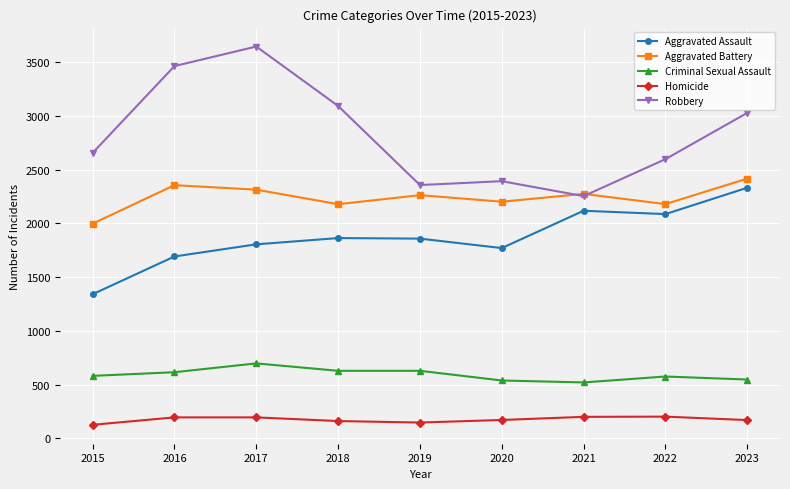

Where is Robbery nearest to the value 2948?

2023